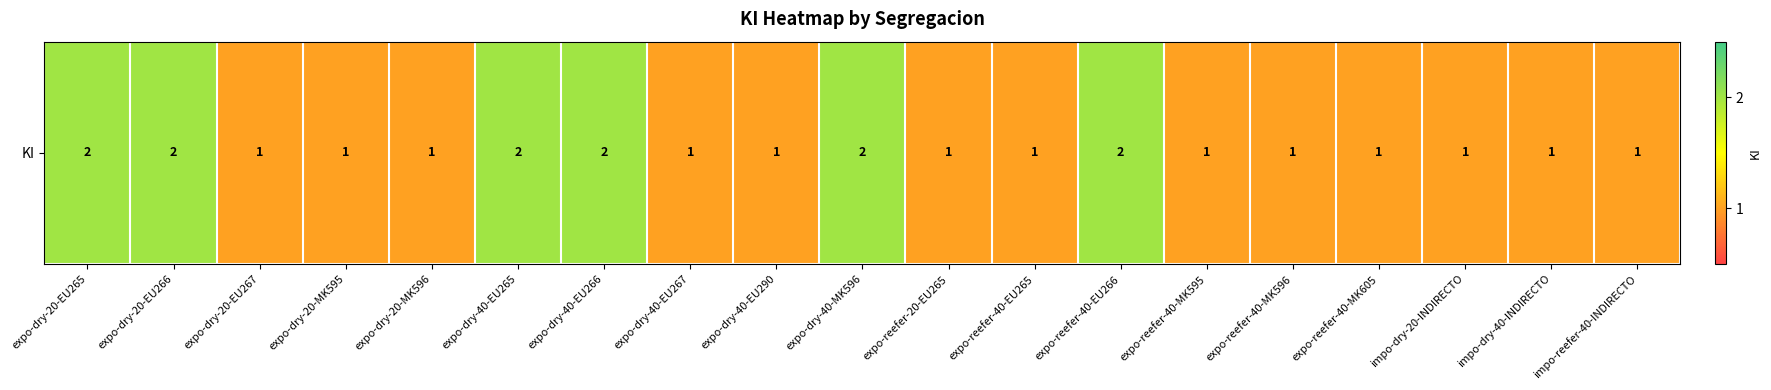

List the labels in order of value, largest first.

expo-dry-20-EU265, expo-dry-20-EU266, expo-dry-40-EU265, expo-dry-40-EU266, expo-dry-40-MK596, expo-reefer-40-EU266, expo-dry-20-EU267, expo-dry-20-MK595, expo-dry-20-MK596, expo-dry-40-EU267, expo-dry-40-EU290, expo-reefer-20-EU265, expo-reefer-40-EU265, expo-reefer-40-MK595, expo-reefer-40-MK596, expo-reefer-40-MK605, impo-dry-20-INDIRECTO, impo-dry-40-INDIRECTO, impo-reefer-40-INDIRECTO